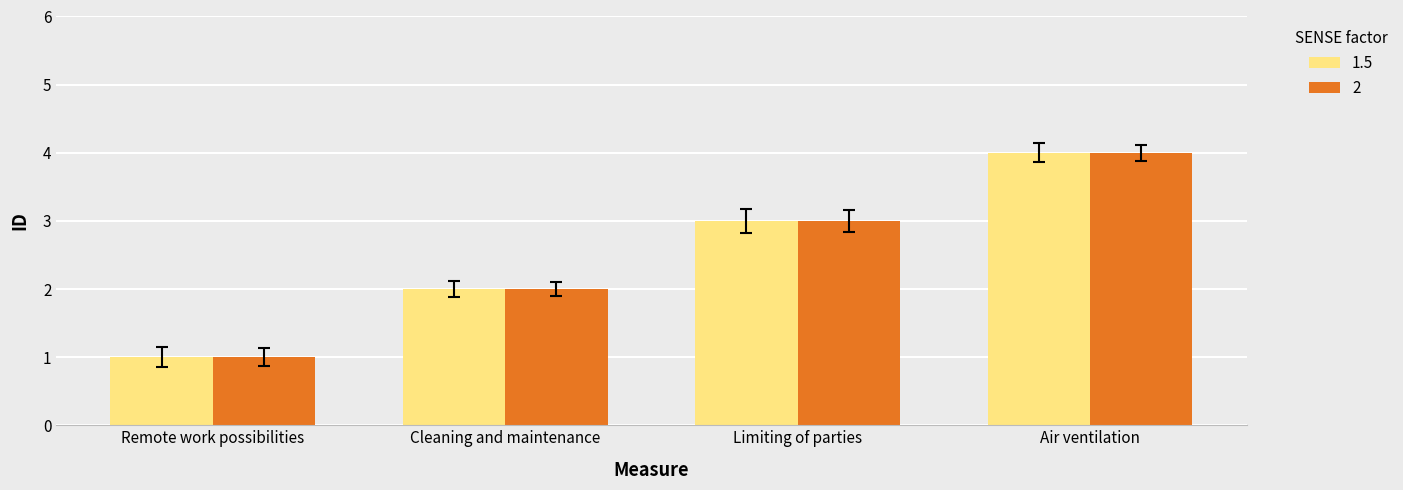

What is the sum of all 2 values?

10